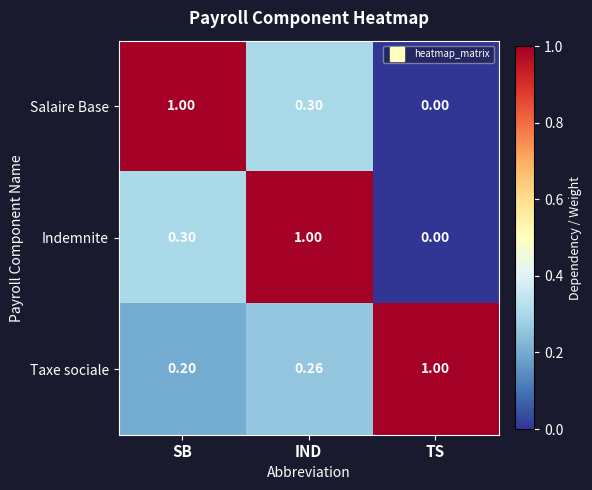

Which category has the highest value in the Taxe sociale series?

TS